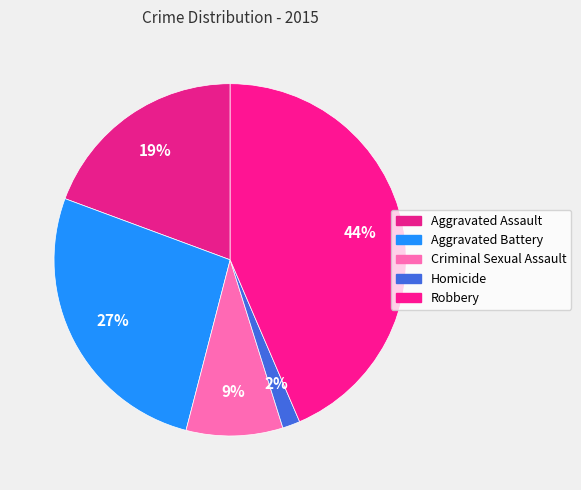

Is there a majority slice in this chart?

No